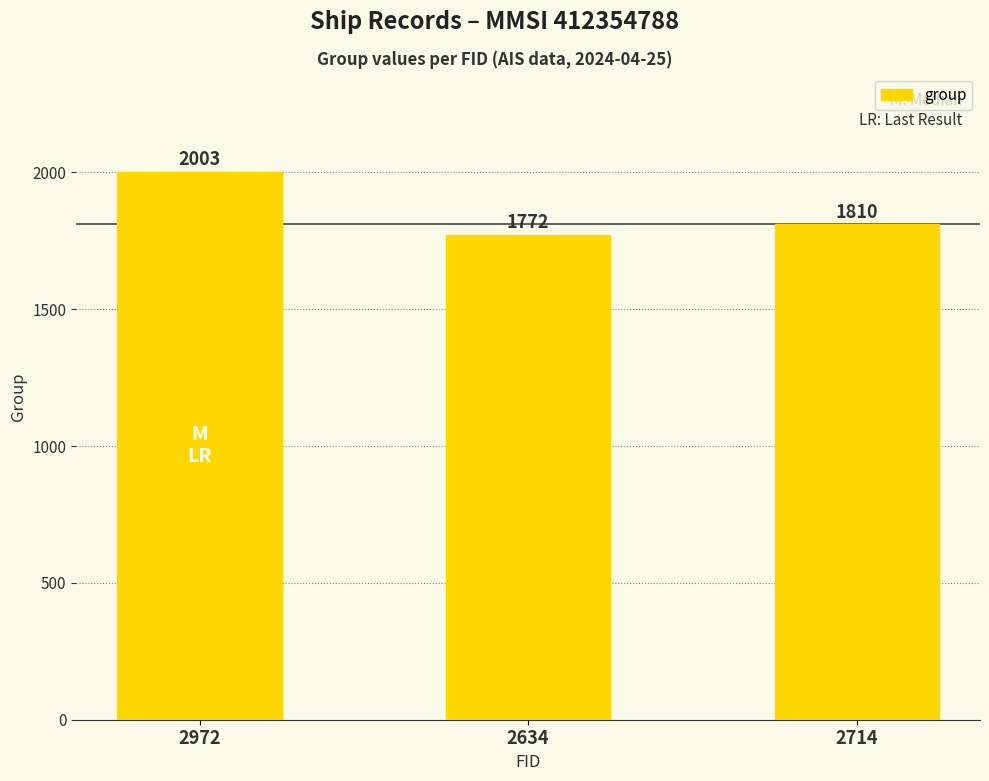

Are the bars grouped side by side (vs. stacked)?

No